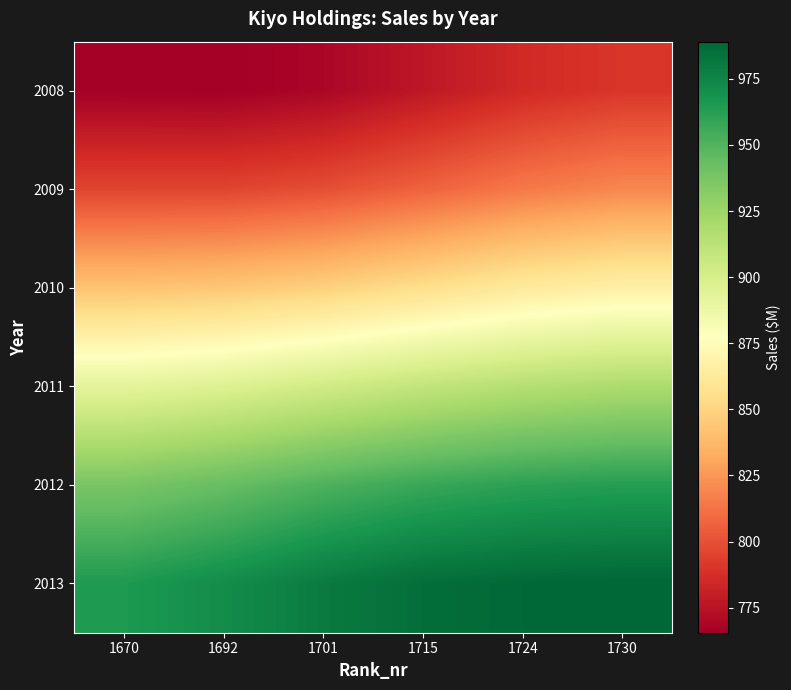

Reading right to left, extract all data points from this chart.

2008: 1730=790.3	1724=785.2	1715=776.7	1701=768.9	1692=765.5	1670=765.8
2009: 1730=819.5	1724=814.5	1715=806.5	1701=799.2	1692=795.8	1670=795.7
2010: 1730=866.8	1724=862.3	1715=855.2	1701=848.2	1692=843.7	1670=842.0
2011: 1730=918.6	1724=915.2	1715=909.5	1701=902.9	1692=896.5	1670=892.5
2012: 1730=963.0	1724=961.1	1715=957.2	1701=951.1	1692=943.4	1670=937.6
2013: 1730=989.1	1724=988.2	1715=985.6	1701=979.9	1692=971.7	1670=965.2